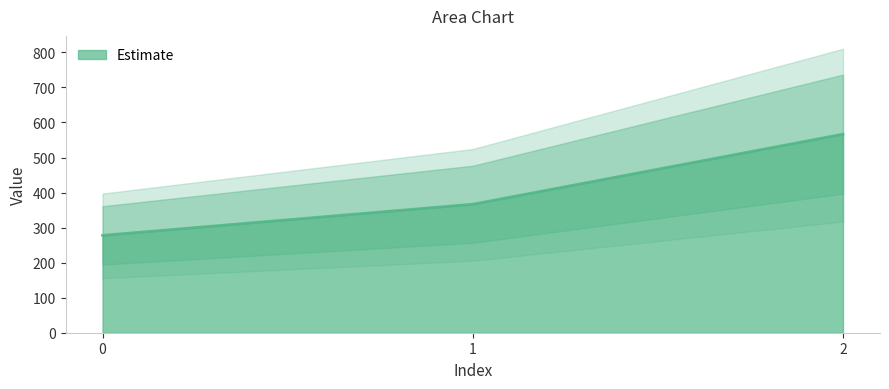

Count the number of values greater than 366.

2